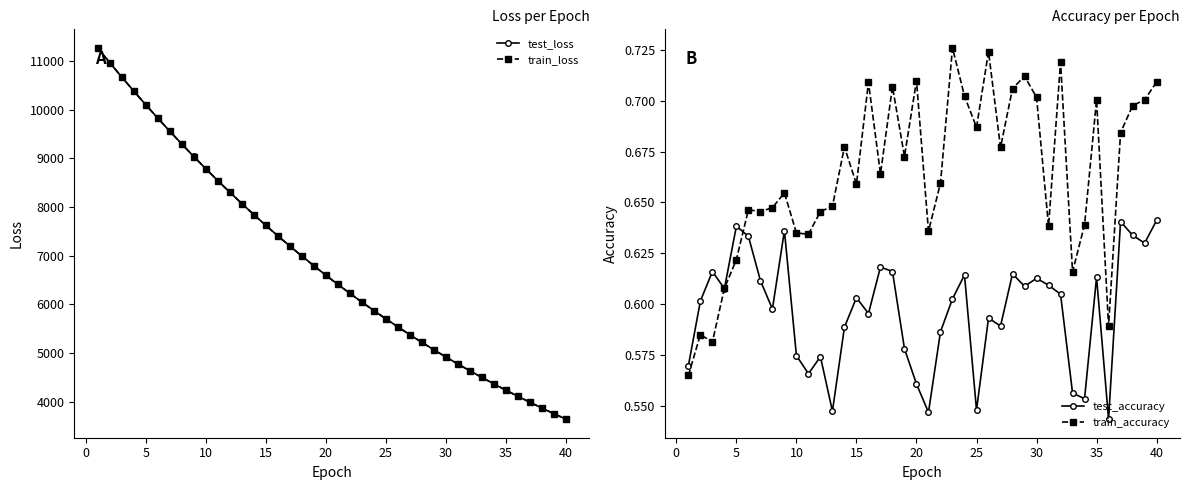

Count the test_accuracy values in the range 0 to 1.

40